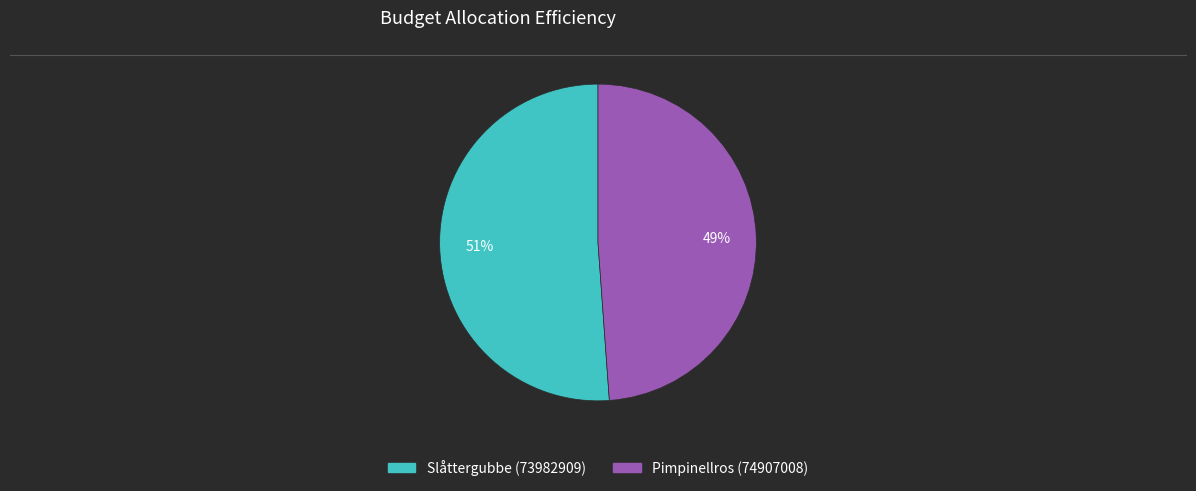

How many segments does this pie chart have?

2